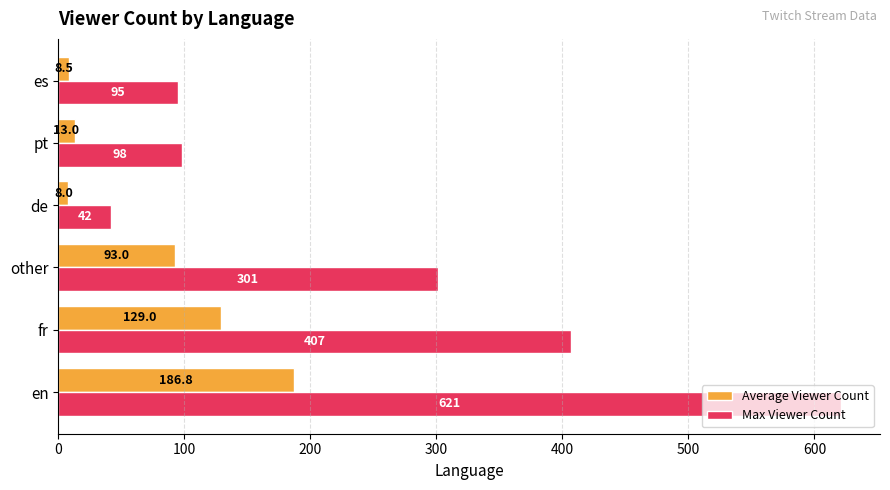

Rank the categories by Average Viewer Count value from highest to lowest.

en, fr, other, pt, es, de